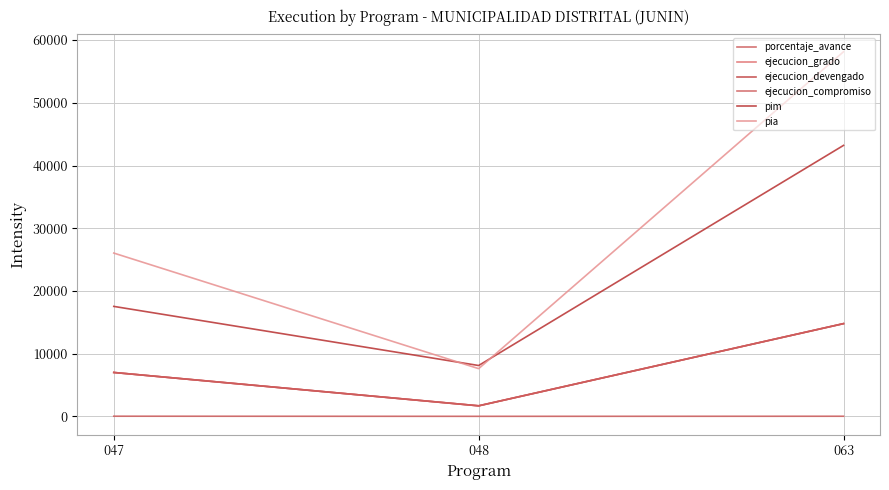

Reading left to right, what are all the values shown in this chart?

porcentaje_avance: 40.0	20.9	34.2
ejecucion_grado: 7011.0	1695.0	14798.0
ejecucion_devengado: 7011.0	1695.0	14798.0
ejecucion_compromiso: 7011.0	1695.0	14798.0
pim: 17544.0	8120.0	43208.0
pia: 26044.0	7620.0	58136.0